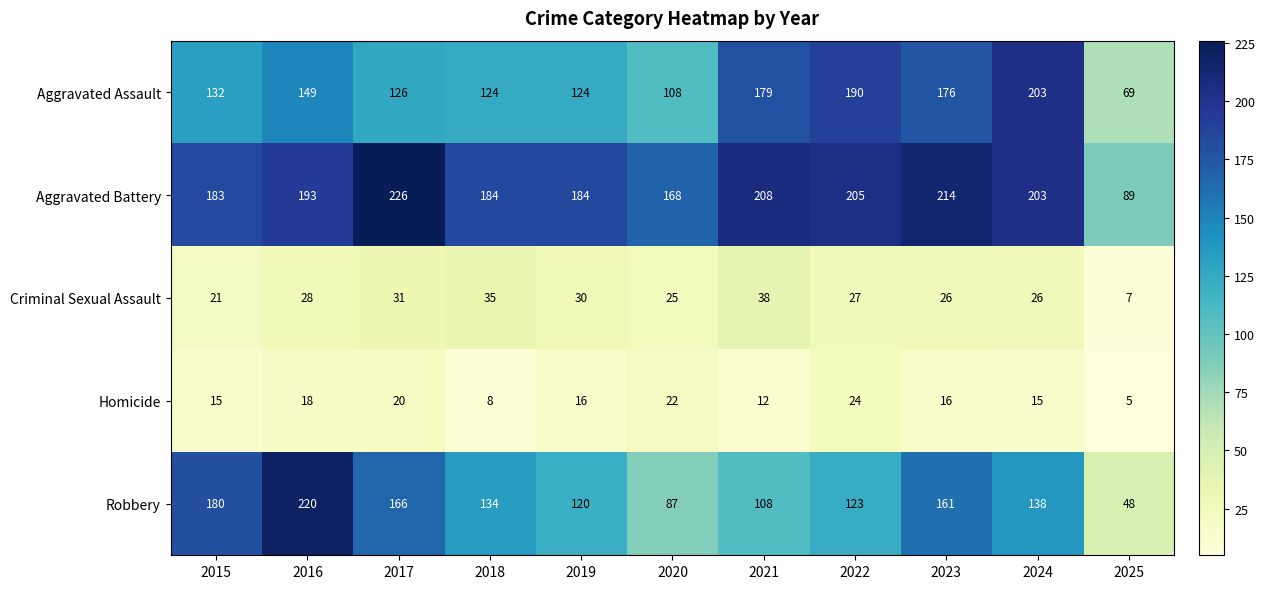

At which category is the sum across all series the highest?

2016